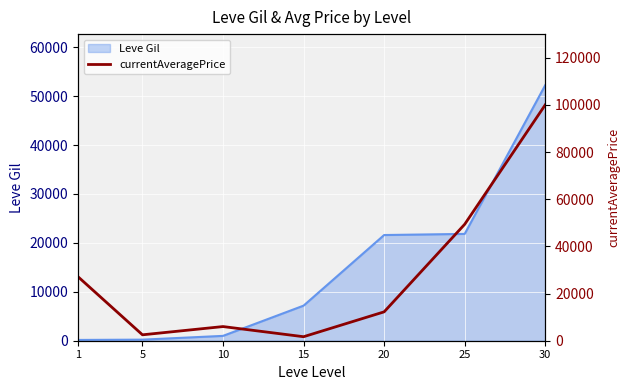

How many data points does each series have?

7